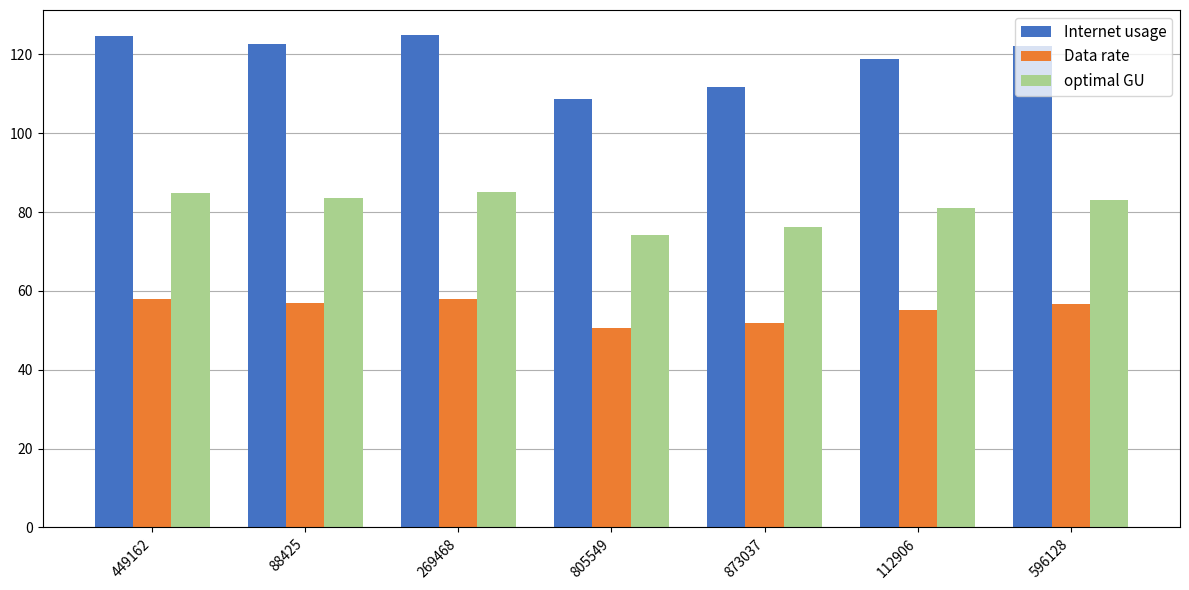

Are the bars grouped side by side (vs. stacked)?

Yes